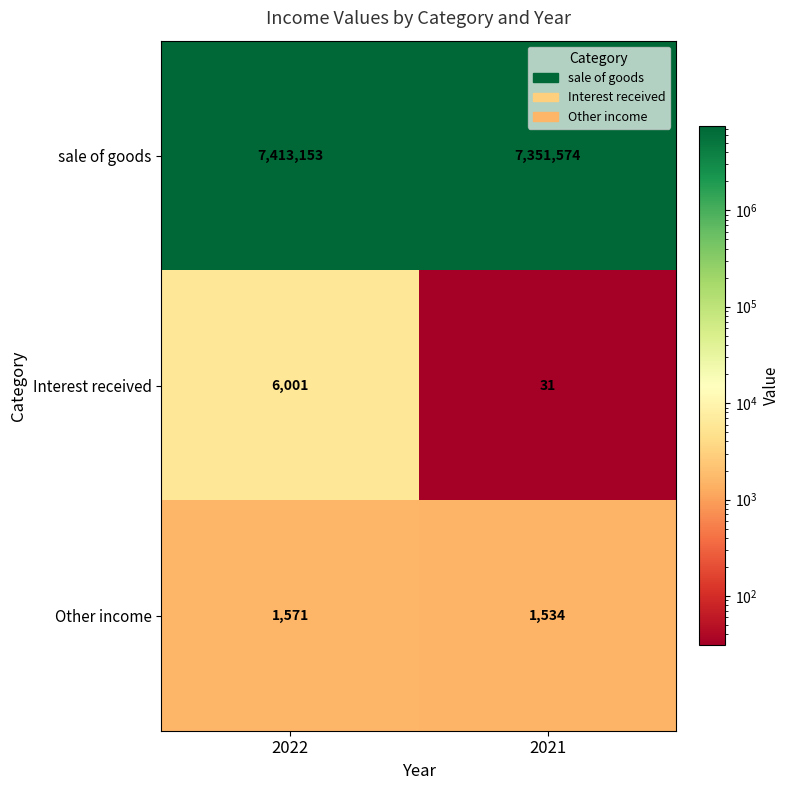

Where is sale of goods nearest to the value 7382363?

2021